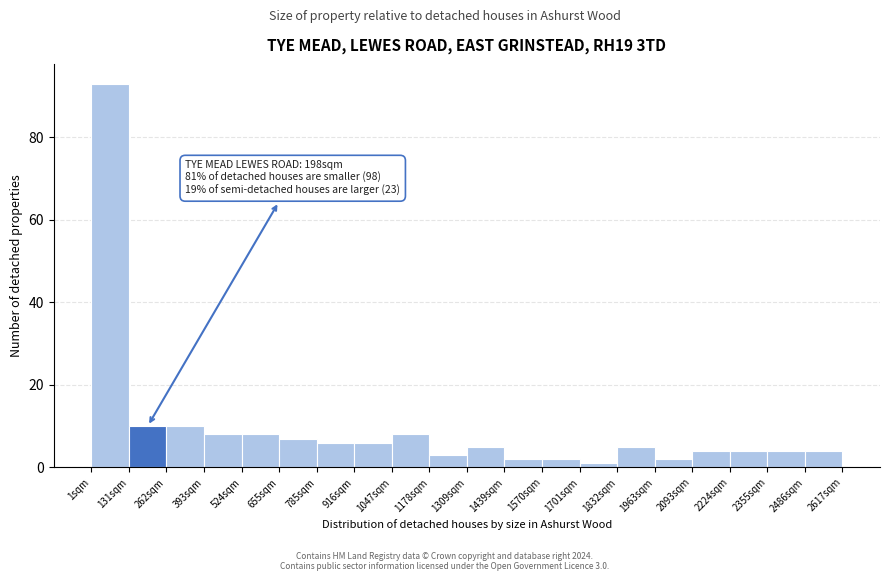

Over which range of the x-axis is the bar tallest?

0 to 140